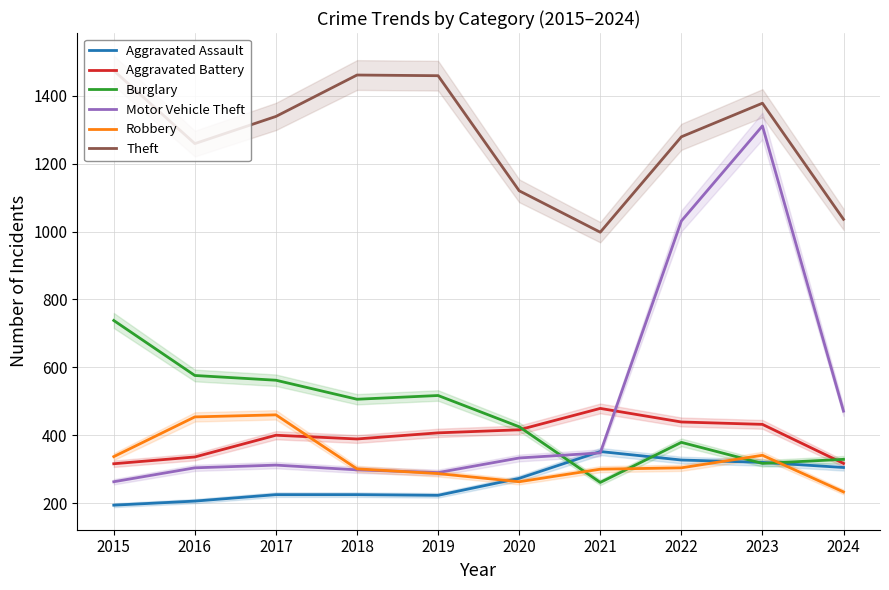

At which category does Aggravated Battery reach its first local valley?

2018